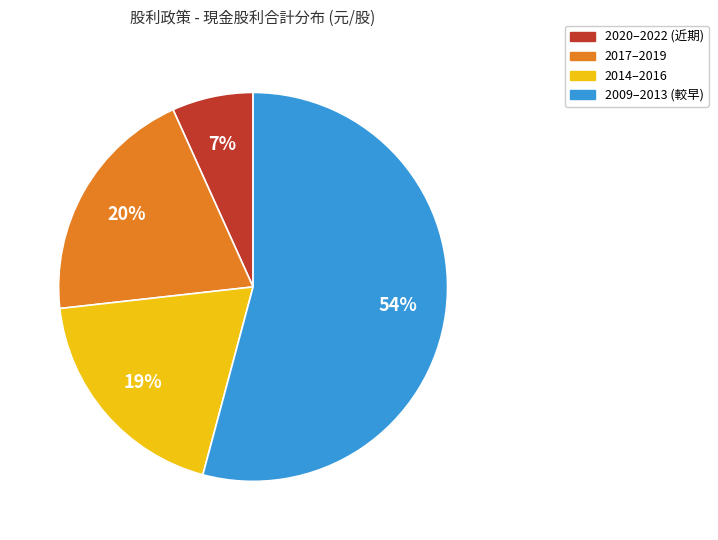

What is the ratio of the value at 2014–2016 to the value at 2009–2013 (較早)?

0.4